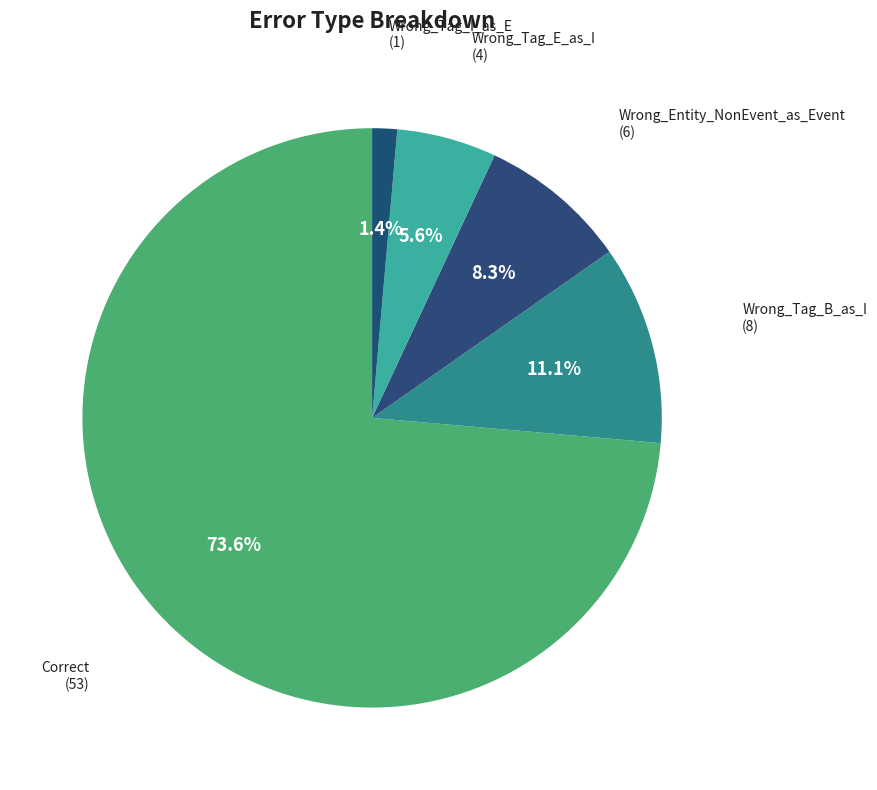

What is the largest slice in the pie chart?

Correct